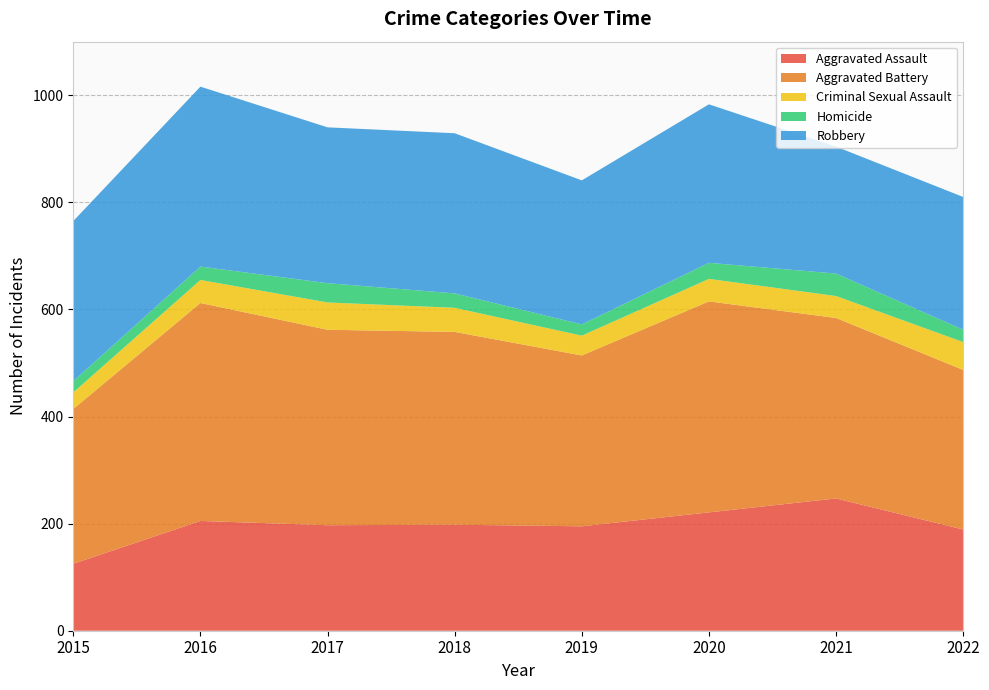

Reading left to right, list all the values displayed in this chart.

Aggravated Assault: 2015=125	2016=205	2017=197	2018=198	2019=195	2020=221	2021=247	2022=189
Aggravated Battery: 2015=289	2016=407	2017=365	2018=360	2019=319	2020=394	2021=337	2022=298
Criminal Sexual Assault: 2015=31	2016=43	2017=51	2018=45	2019=37	2020=42	2021=41	2022=52
Homicide: 2015=21	2016=25	2017=36	2018=27	2019=21	2020=30	2021=42	2022=23
Robbery: 2015=299	2016=336	2017=291	2018=299	2019=269	2020=296	2021=237	2022=248